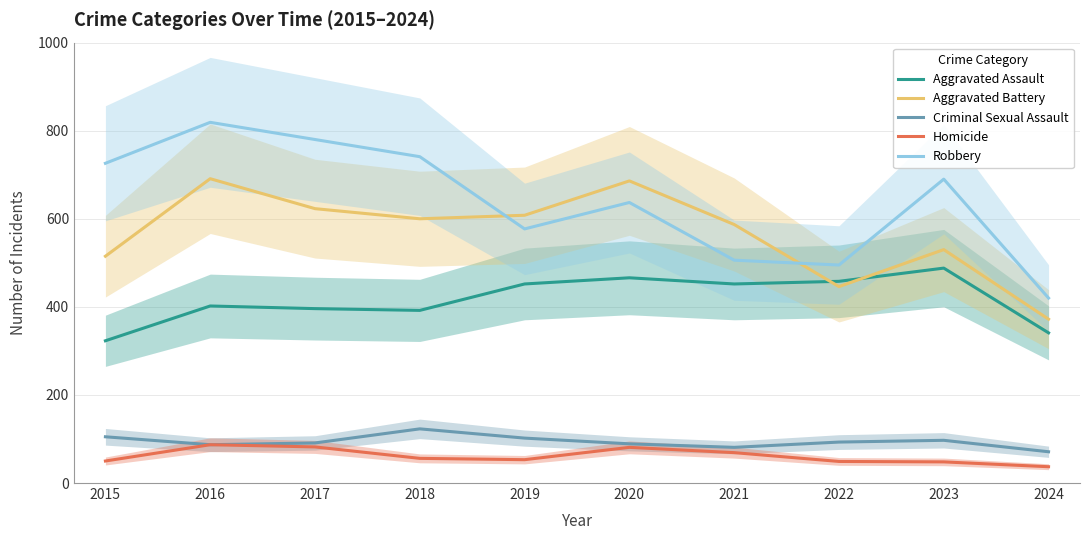

What are all the series names shown in the legend?

Aggravated Assault, Aggravated Battery, Criminal Sexual Assault, Homicide, Robbery